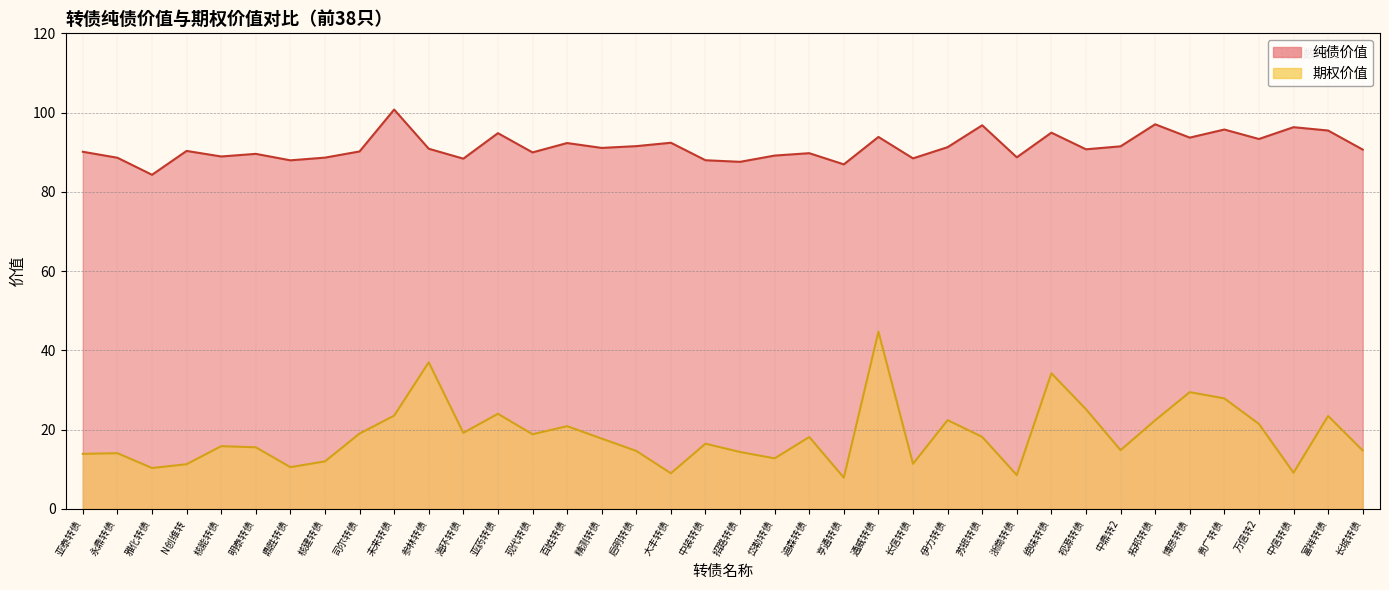

What is the label of the 21st point from the left?

岱勒转债